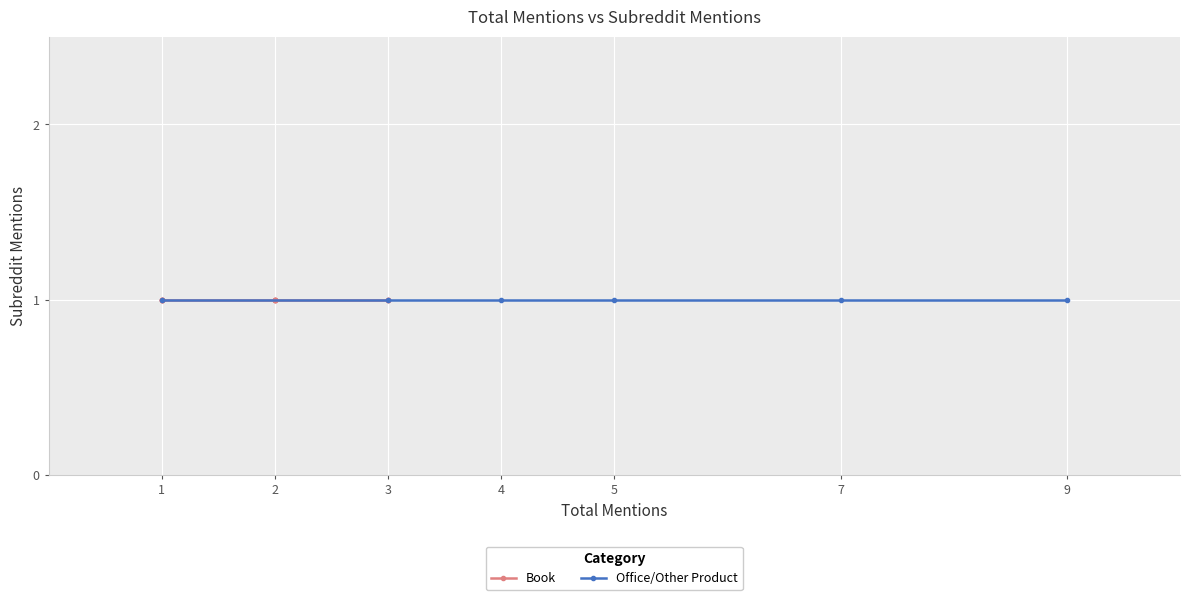

What is the smallest value displayed?

1